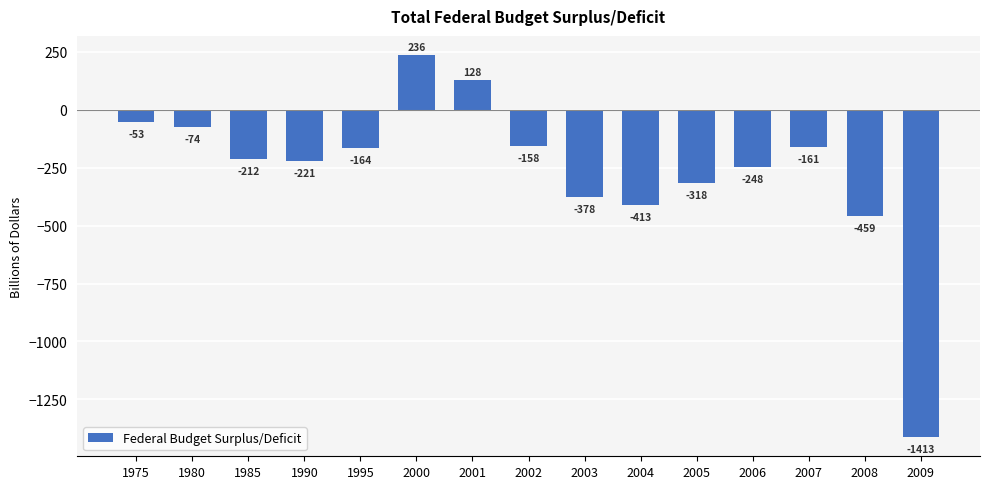

How many values are below -212?

7